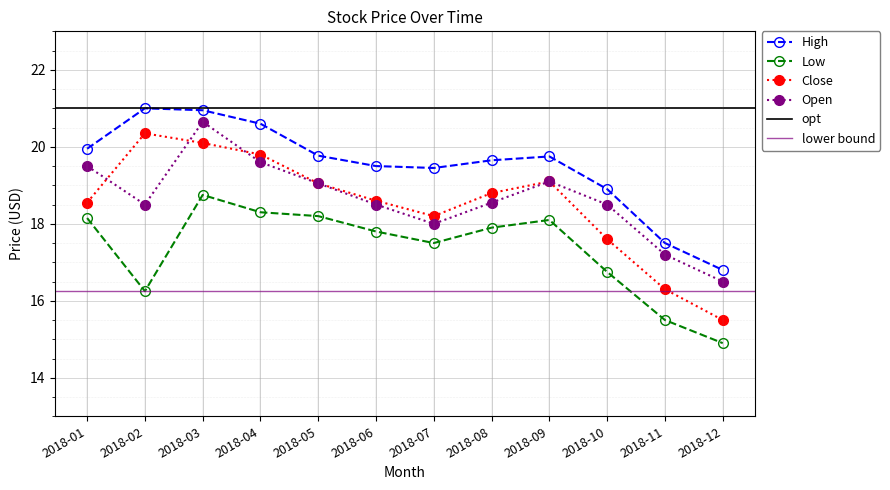

Which category has the highest value in the Open series?

2018-03